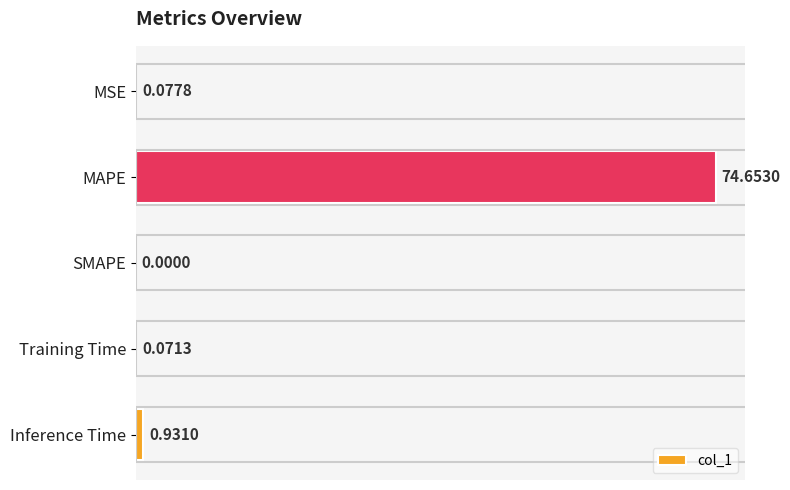

Where is the data nearest to the value 37?

Inference Time